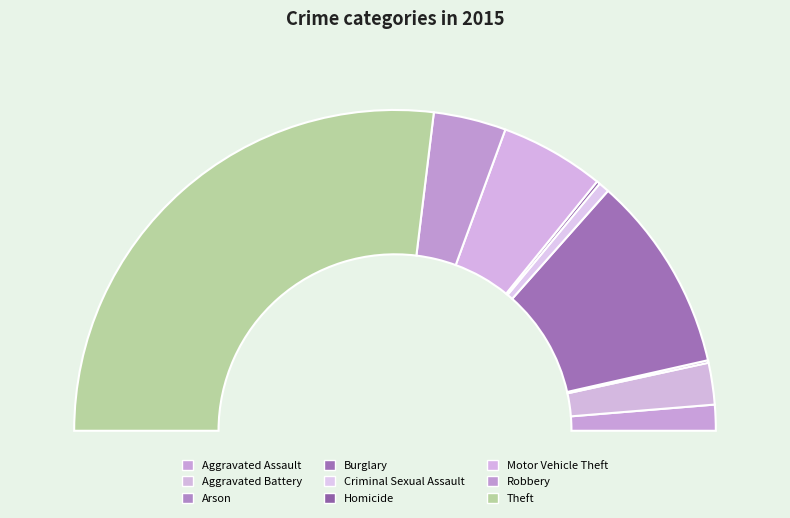

To the nearest percent, what portion does Aggravated Battery represent?

4%